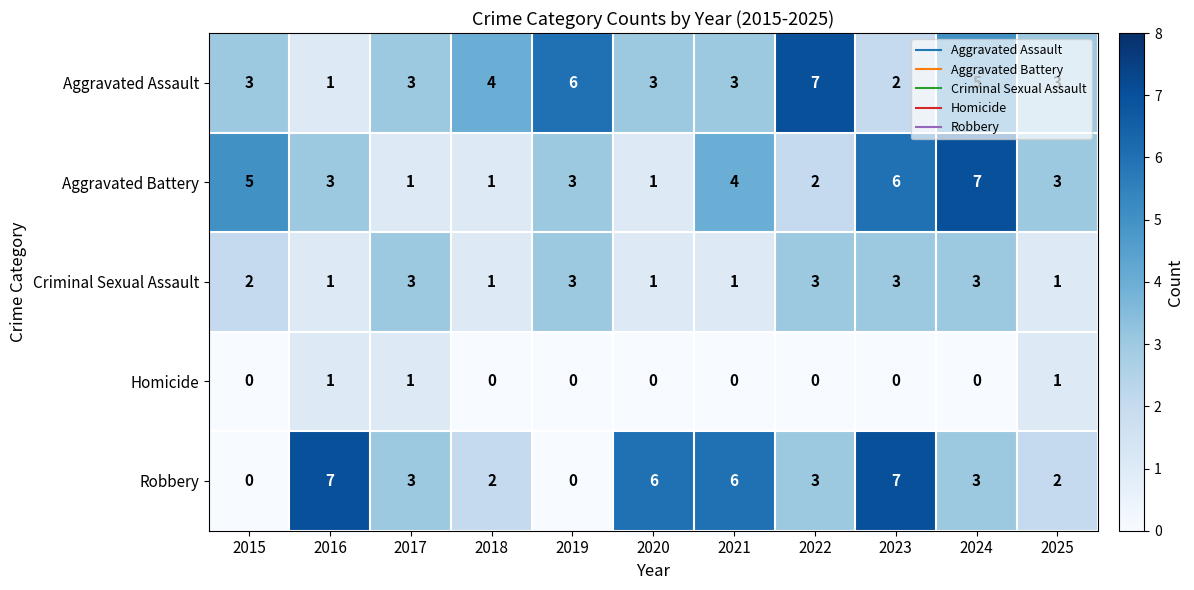

What is the highest value of the Aggravated Battery series?

7